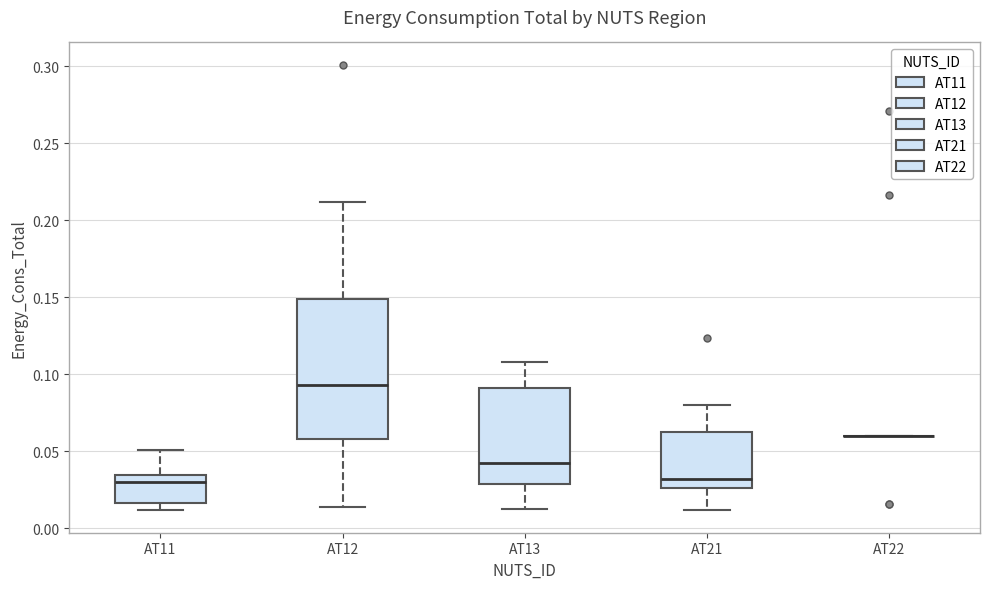

Reading left to right, transcribe this box plot: for each box, give where its median line is, the range the box spans, and where its two whiskers end, as read against the y-axis. The values are not printed on the chart, so give them approximately, as read against the axis.

AT11: median 0.030, box 0.015 to 0.035, whiskers 0.010 to 0.050
AT12: median 0.095, box 0.060 to 0.150, whiskers 0.015 to 0.210
AT13: median 0.040, box 0.030 to 0.090, whiskers 0.010 to 0.110
AT21: median 0.030, box 0.025 to 0.060, whiskers 0.010 to 0.080
AT22: box collapsed to a line at 0.060, whiskers 0.060 to 0.060